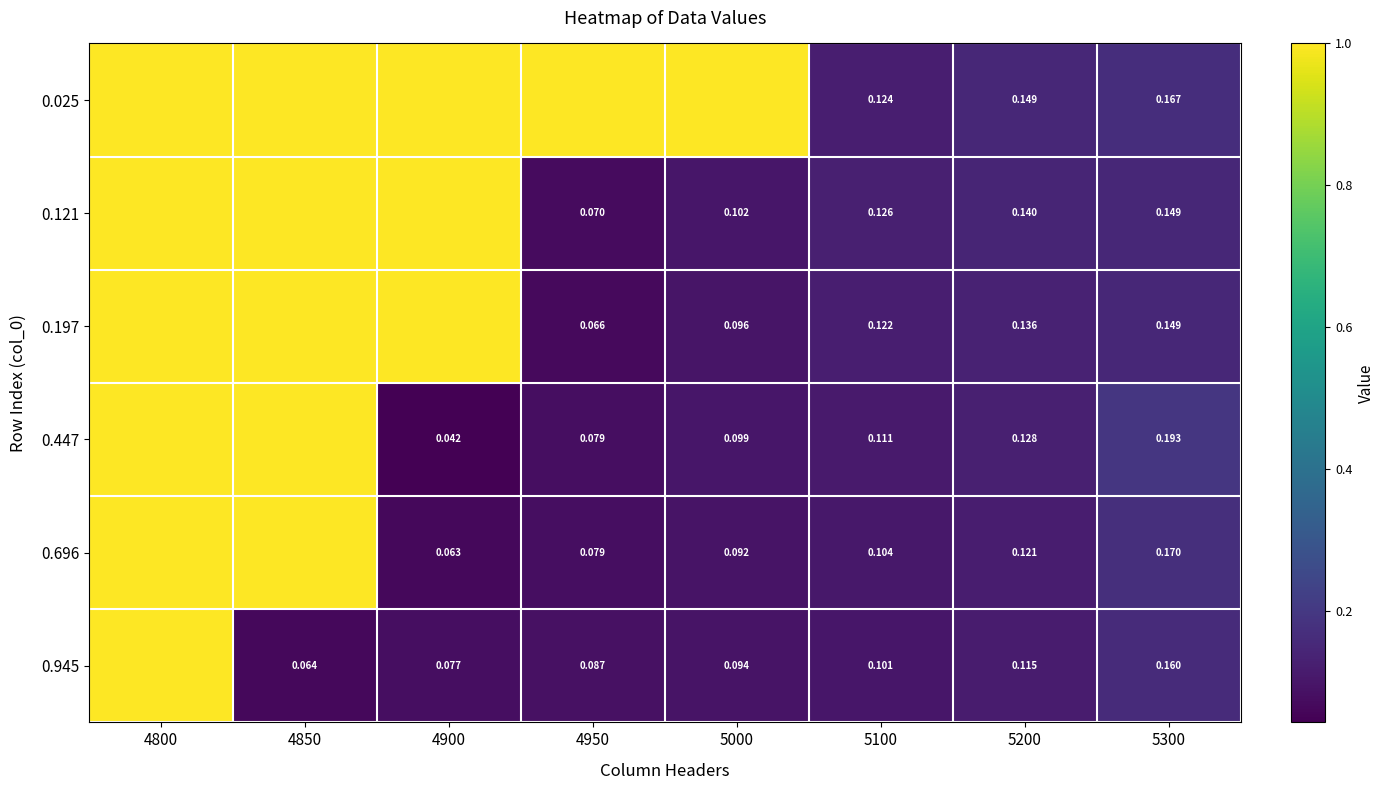

The value of 0.696 at 5000 is 0.1. True or false?

True